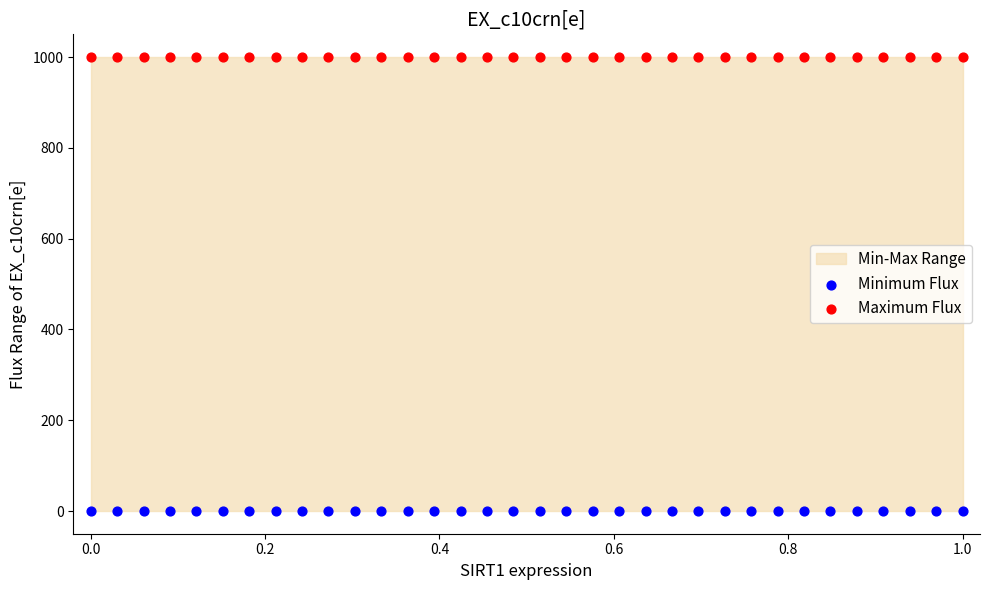

Which series reaches the minimum Y coordinate?

Minimum Flux